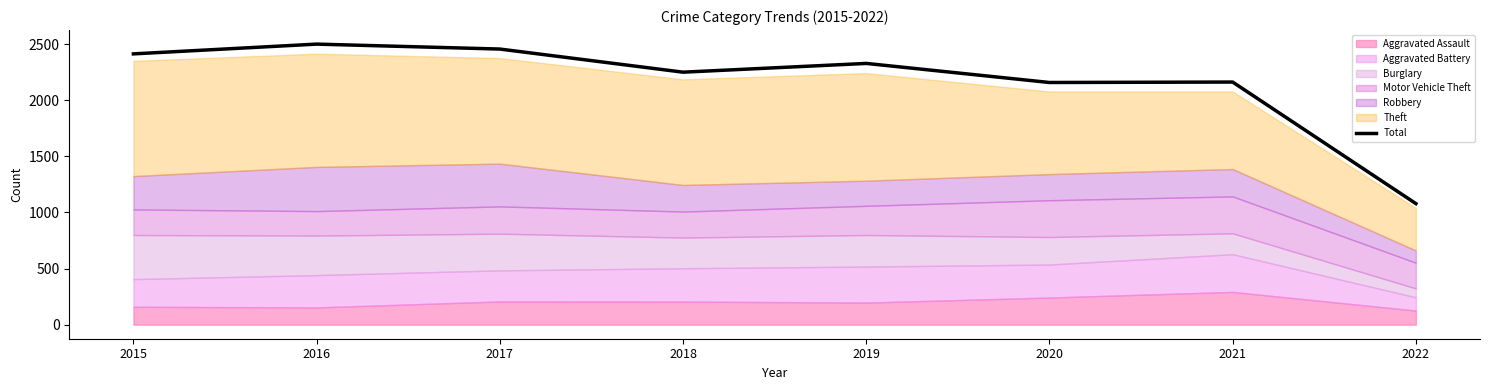

Is it true that the value at 2019 is 1456?

False